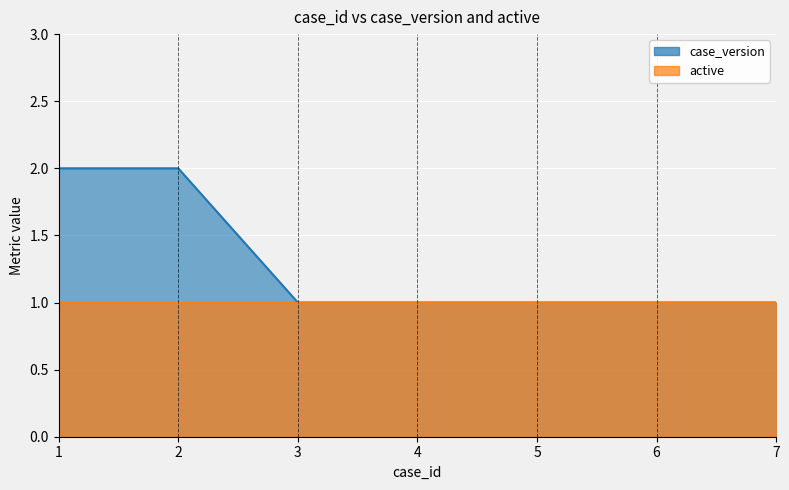

Count the values in the range 1 to 2.

7